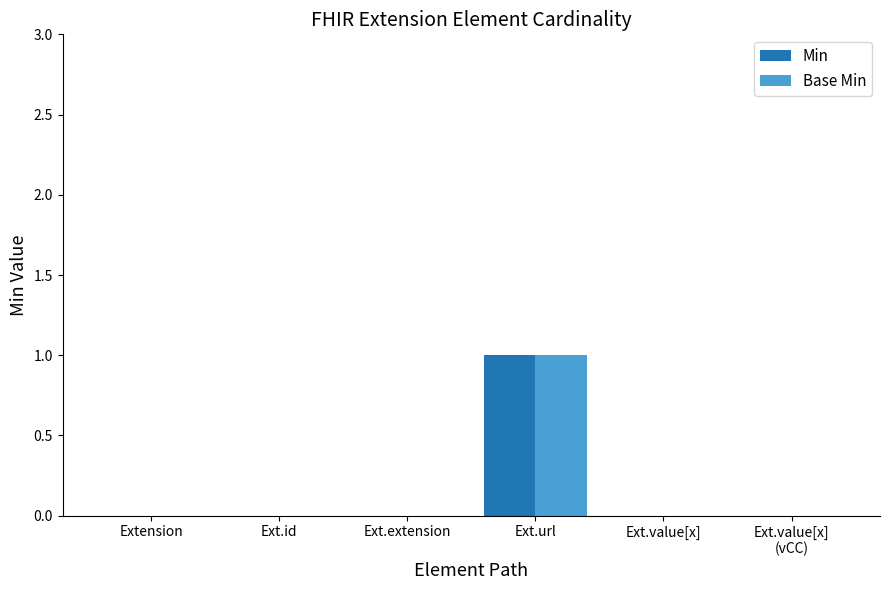

At which category is the sum across all series the highest?

Ext.url